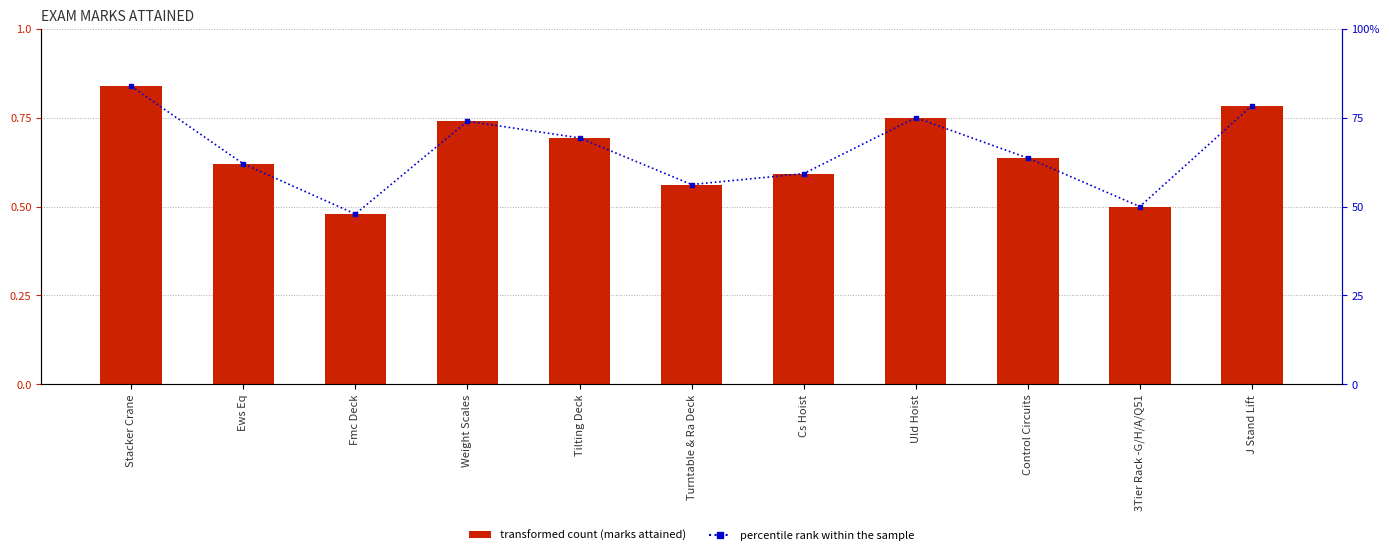

What is the lowest value of the MARKS ATTAINED series?

0.5